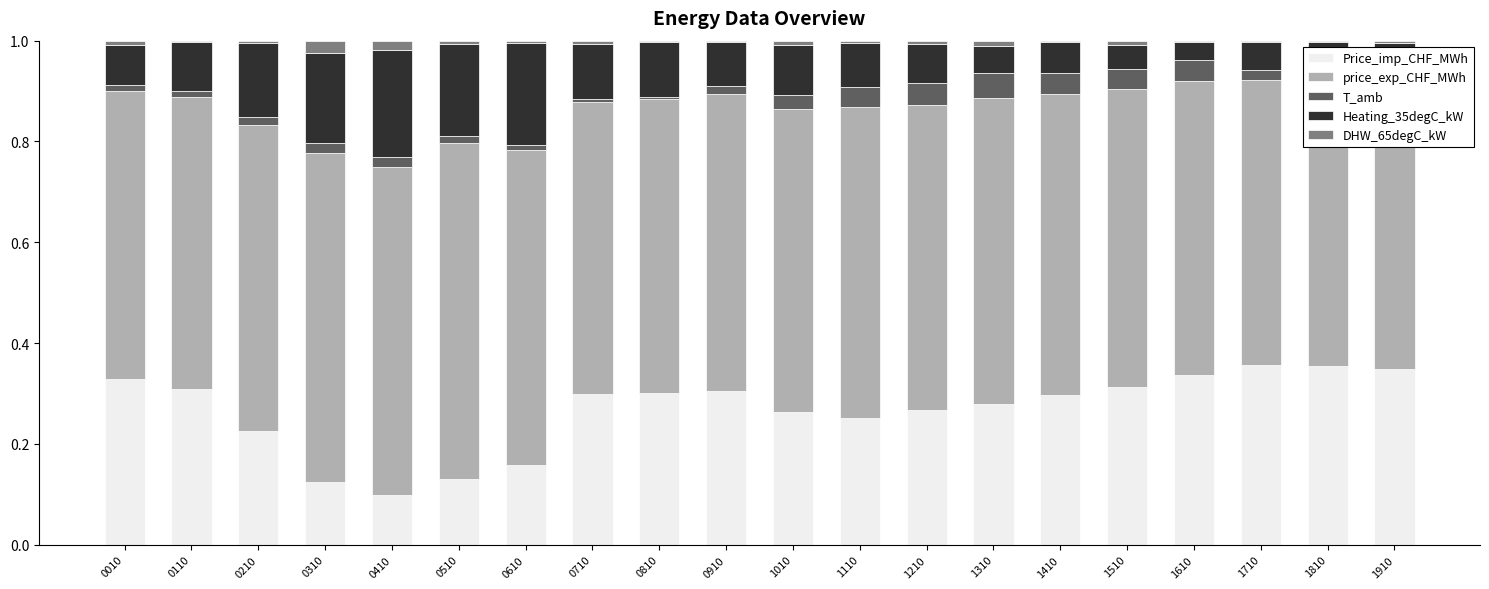

Is it true that Price_imp_CHF_MWh equals 0.3 at 1210?

True